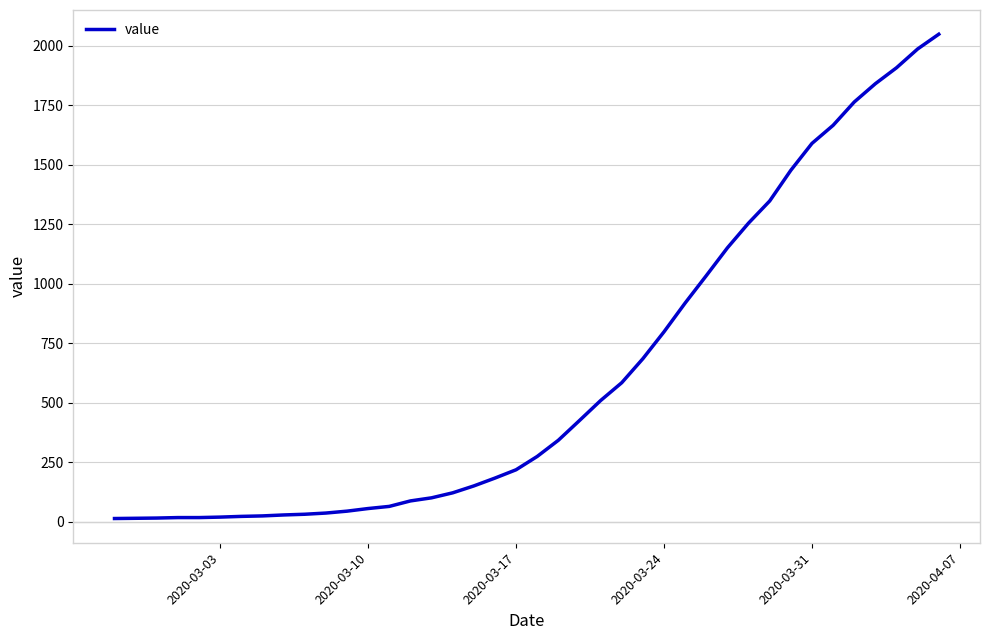

What is the difference between the maximum and minimum values?

2036